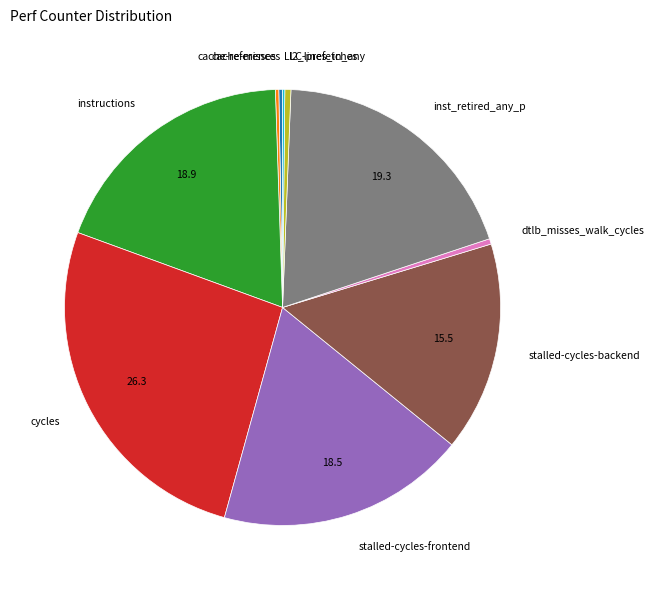

Which has a higher value, cycles or stalled-cycles-frontend?

cycles